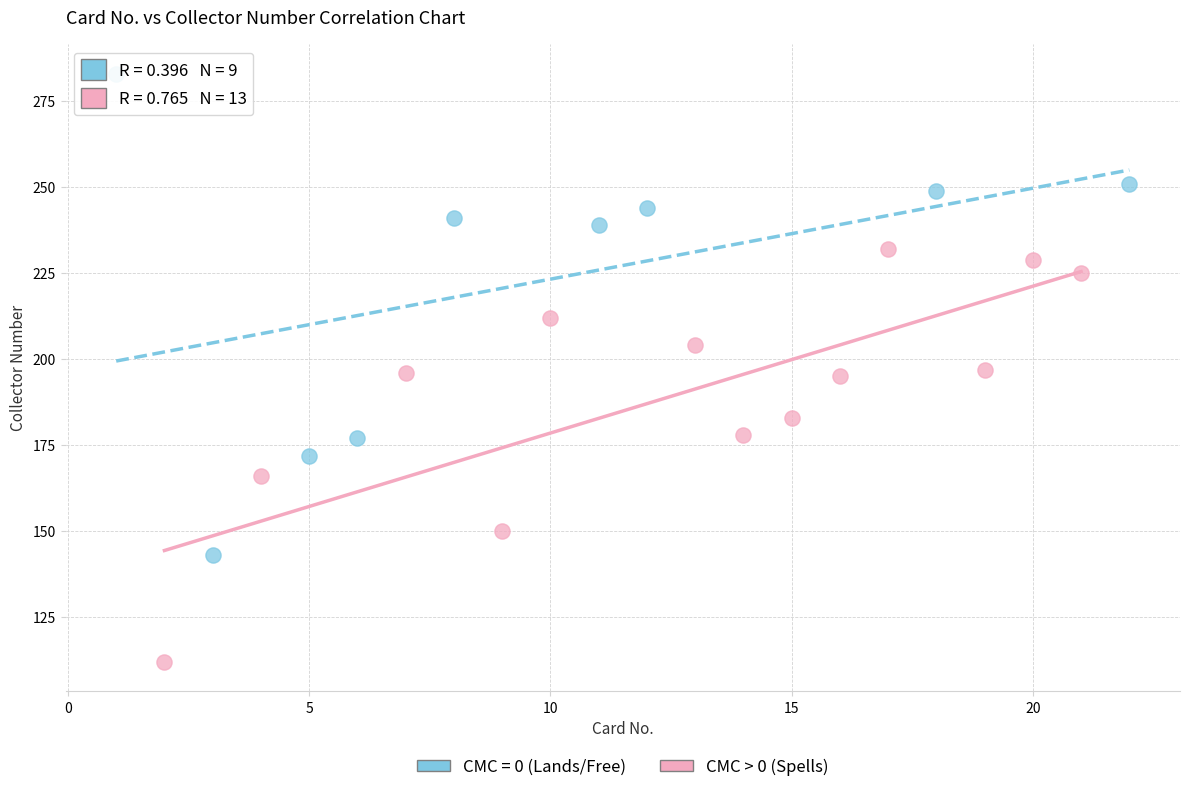

Which series reaches the minimum Y coordinate?

CMC > 0 (Spells)